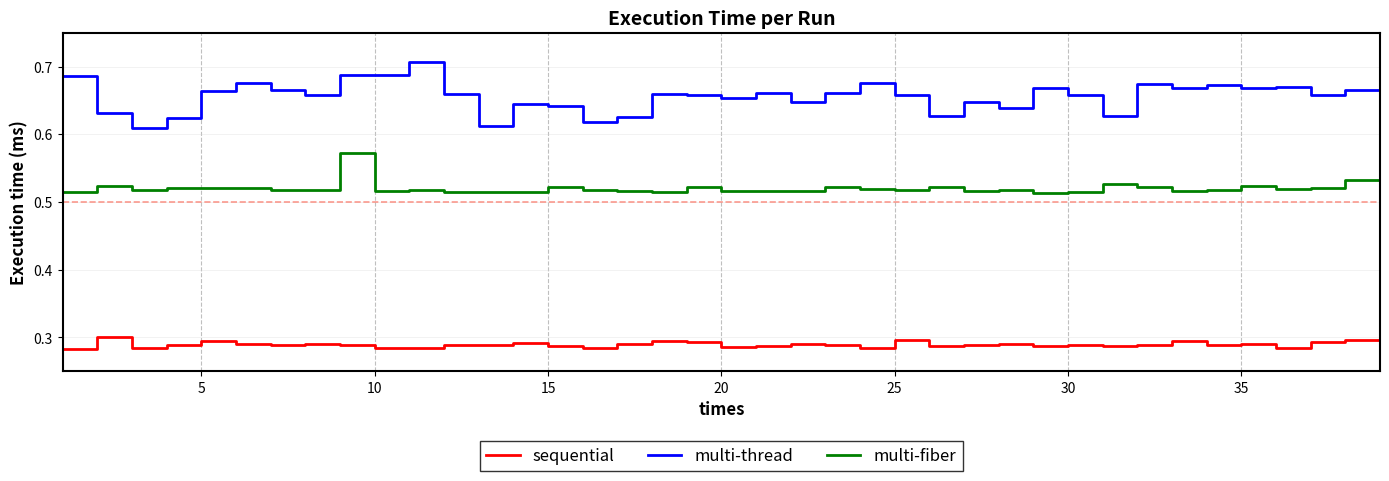

True or false: multi-thread has more than 2 interior local peaks.

True